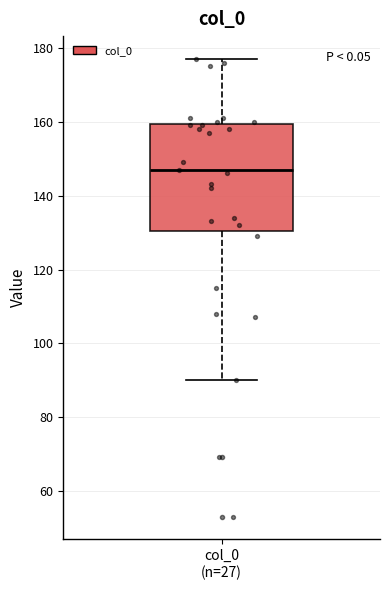

Where does the lower whisker of the box for col_0 (n=27) end on the y-axis? The values are not printed on the chart, so give them approximately, as read against the axis.

90